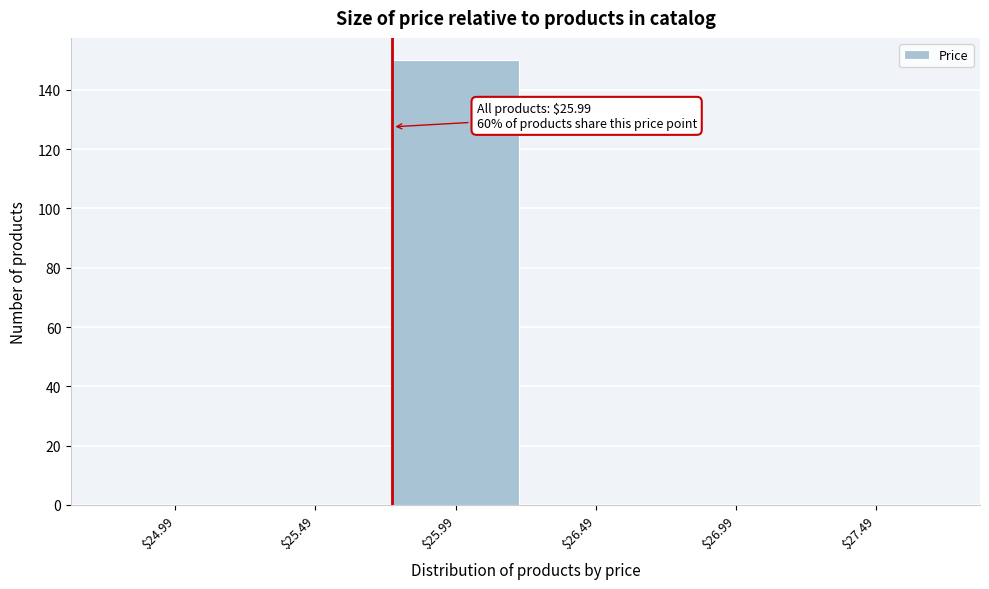

What is the greatest value displayed?

150